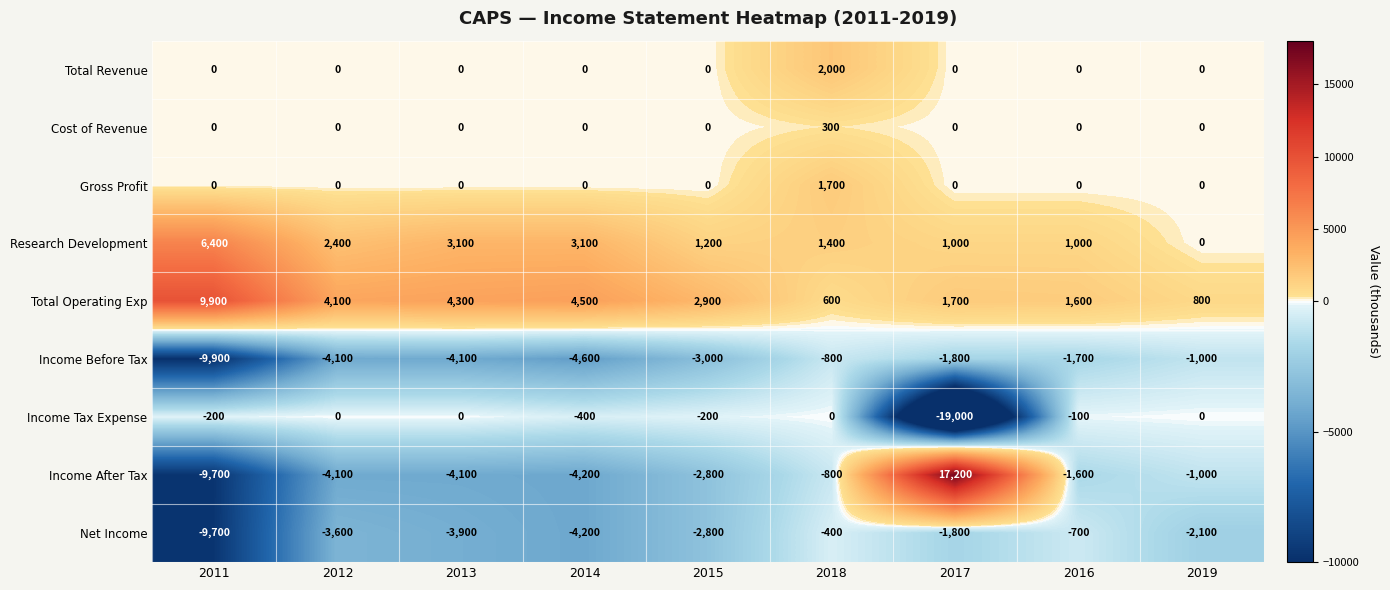

Which series has the largest total across all categories?

Total Operating Exp